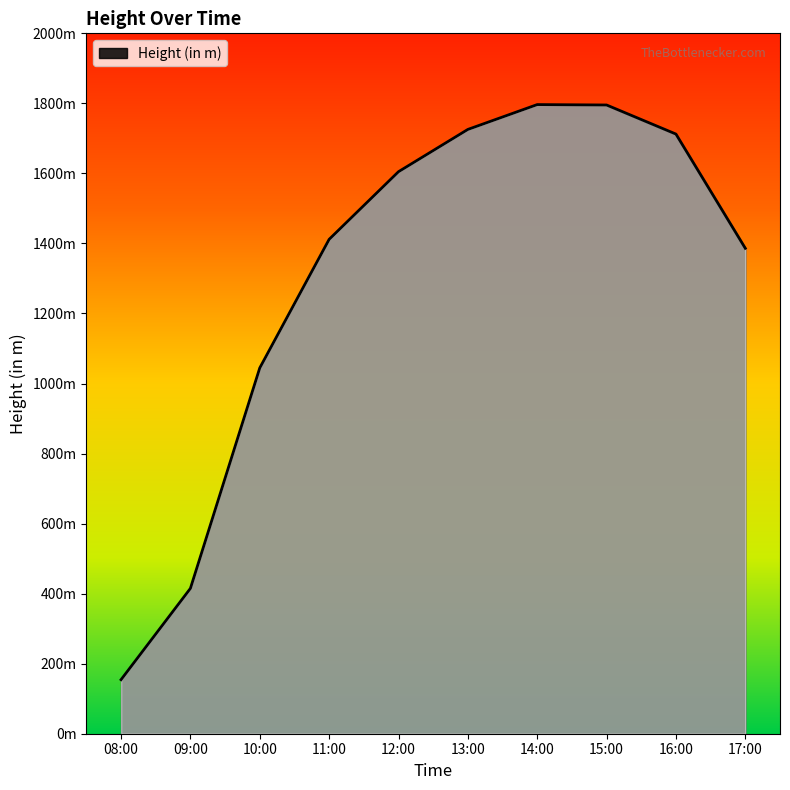

Does the chart have visible grid lines?

No